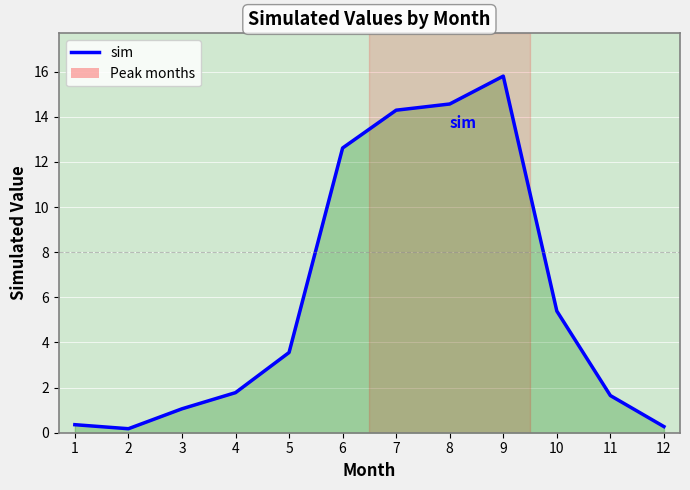

Which category has the highest value across all series?

9